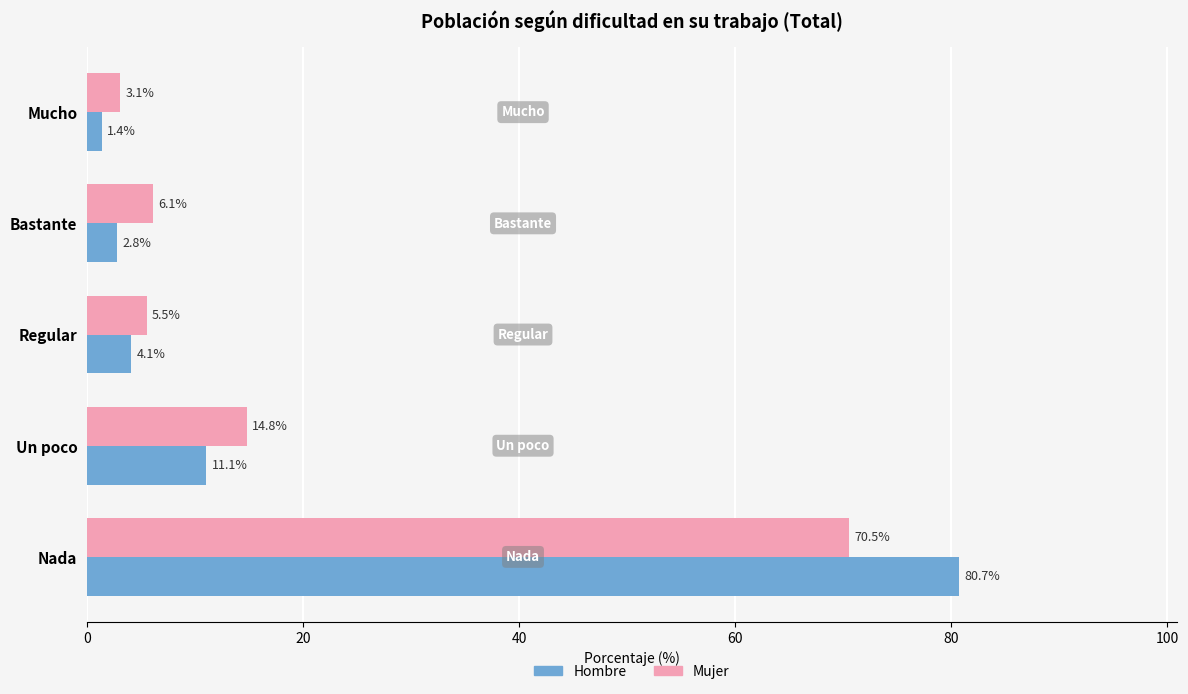

List the series in order of their peak value, lowest first.

Mujer, Hombre